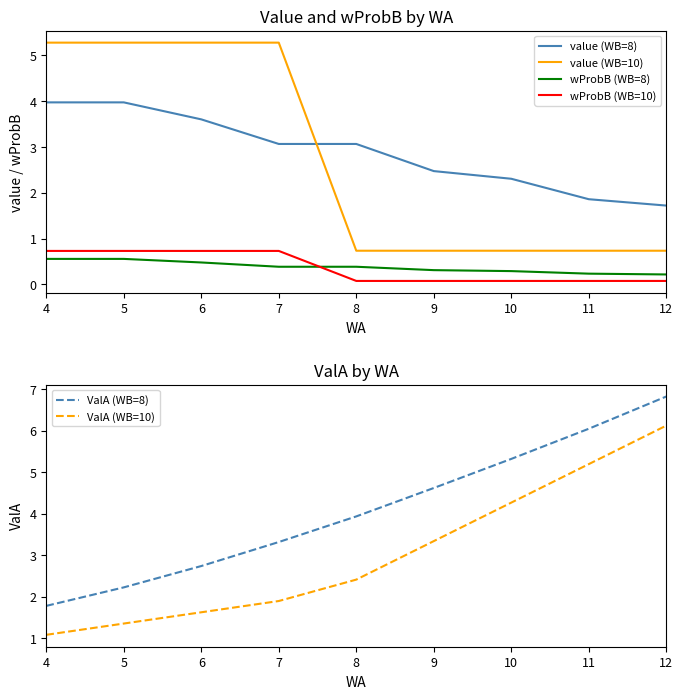

True or false: value (WB=10) and wProbB (WB=10) intersect in this chart.

False